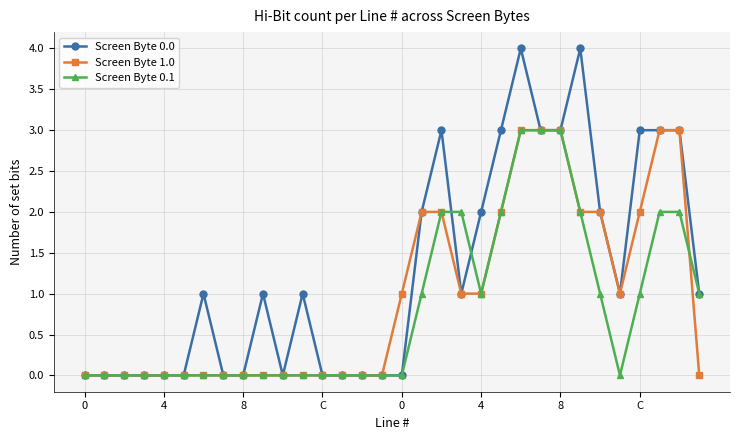

Which series has the largest range (max minus min)?

Screen Byte 0.0